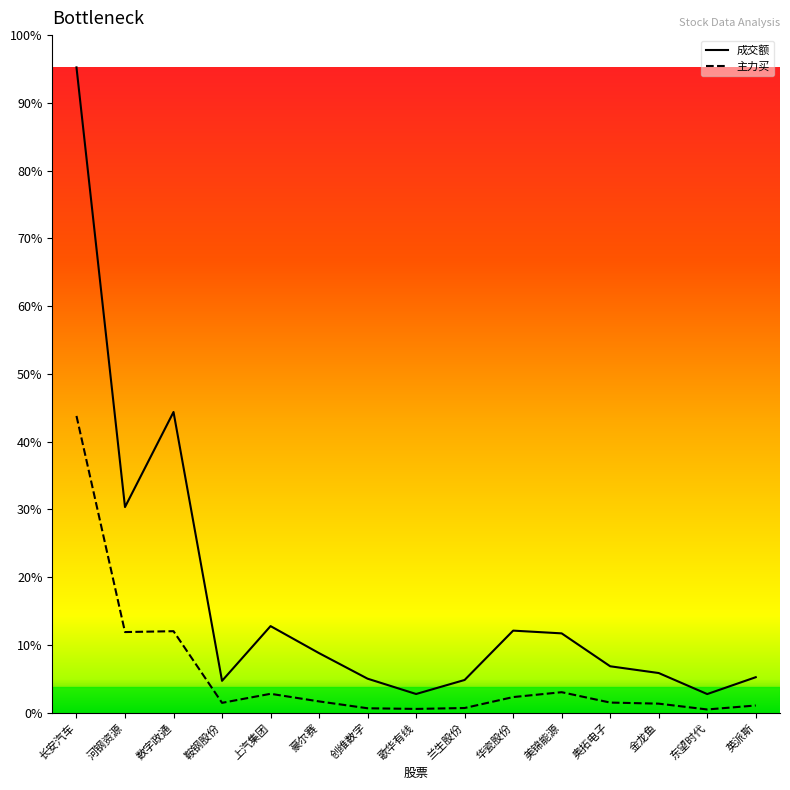

At which label does 成交额 reach its peak?

长安汽车